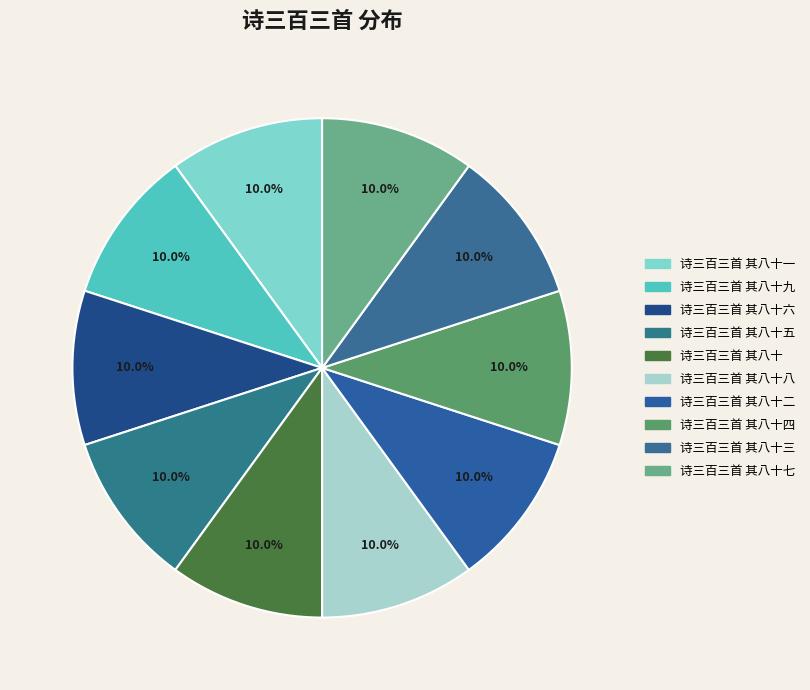

Is there any slice that represents more than half of the pie?

No